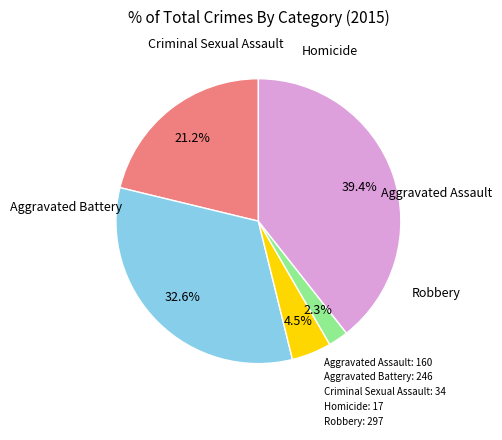

Count the number of slices in the pie.

5